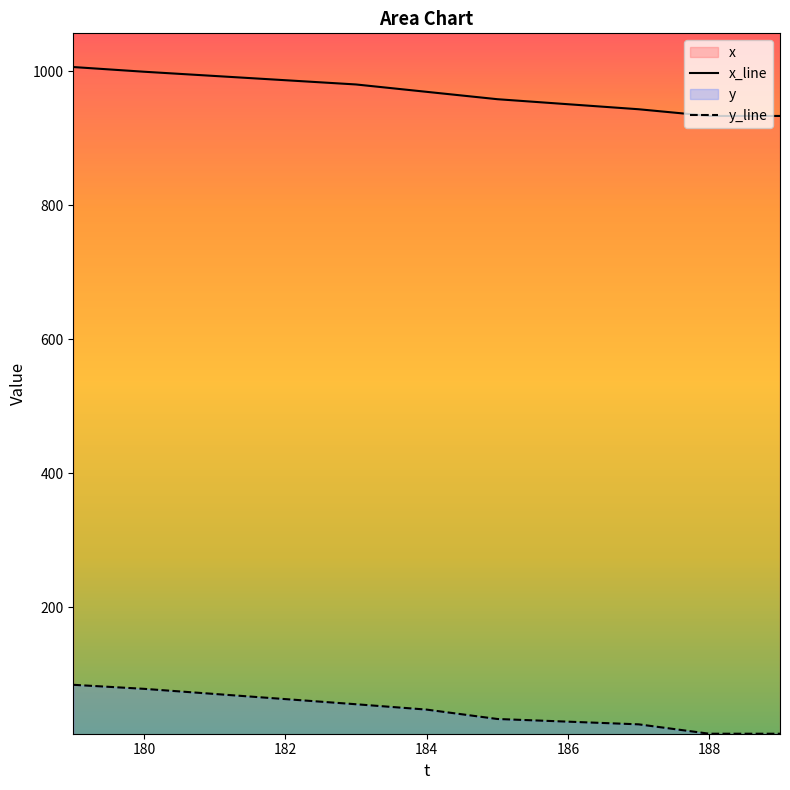

True or false: x and y intersect in this chart.

False